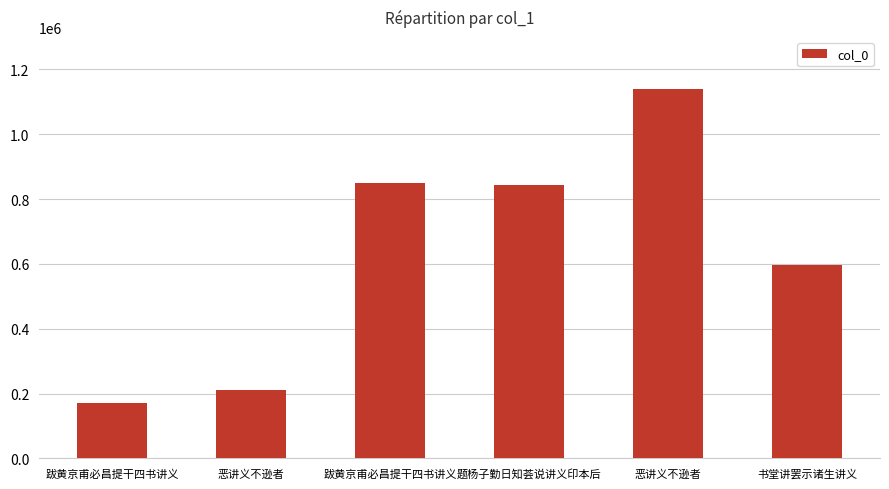

At which label does the data first exceed 843205?

跋黄京甫必昌提干四书讲义